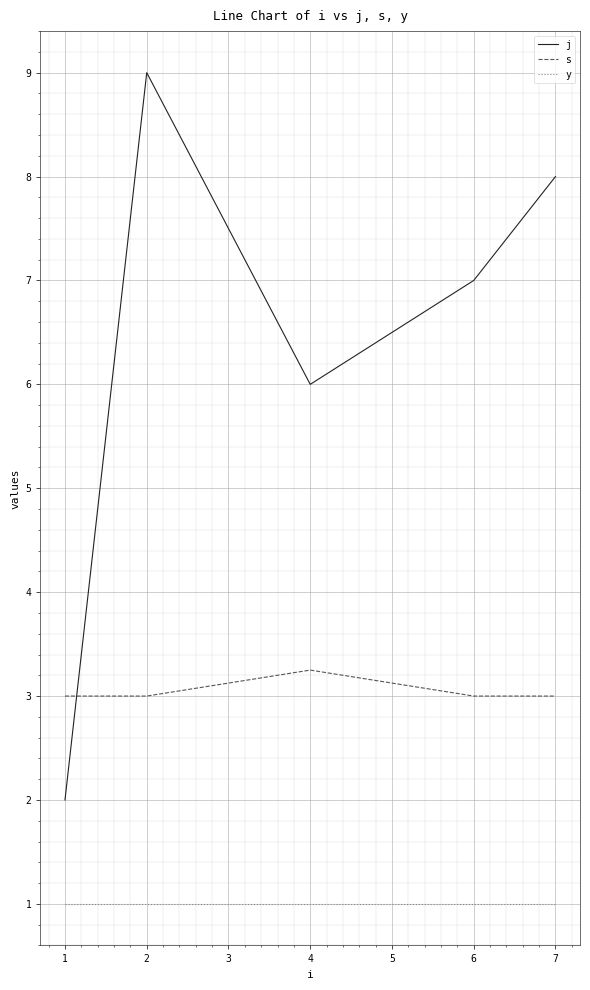

Which series has the largest range (max minus min)?

j